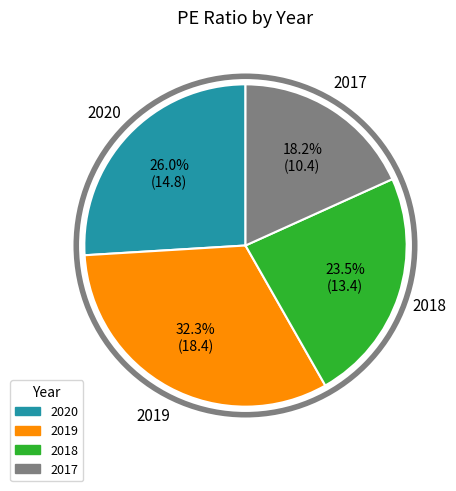

To the nearest percent, what portion does 2020 represent?

26%